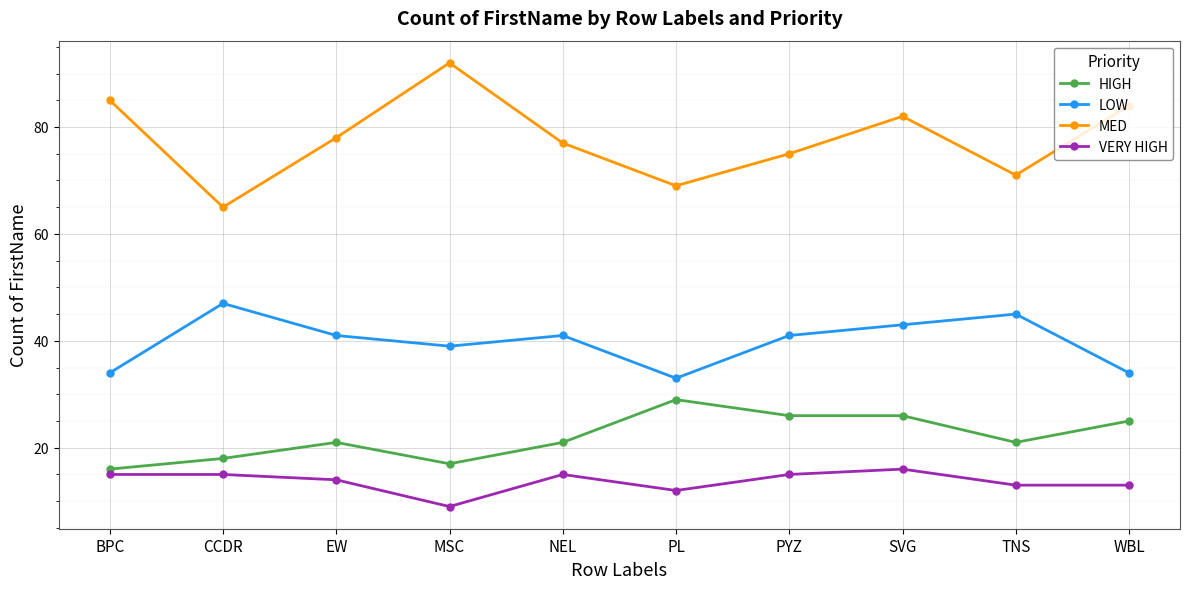

What position from the left is BPC?

1